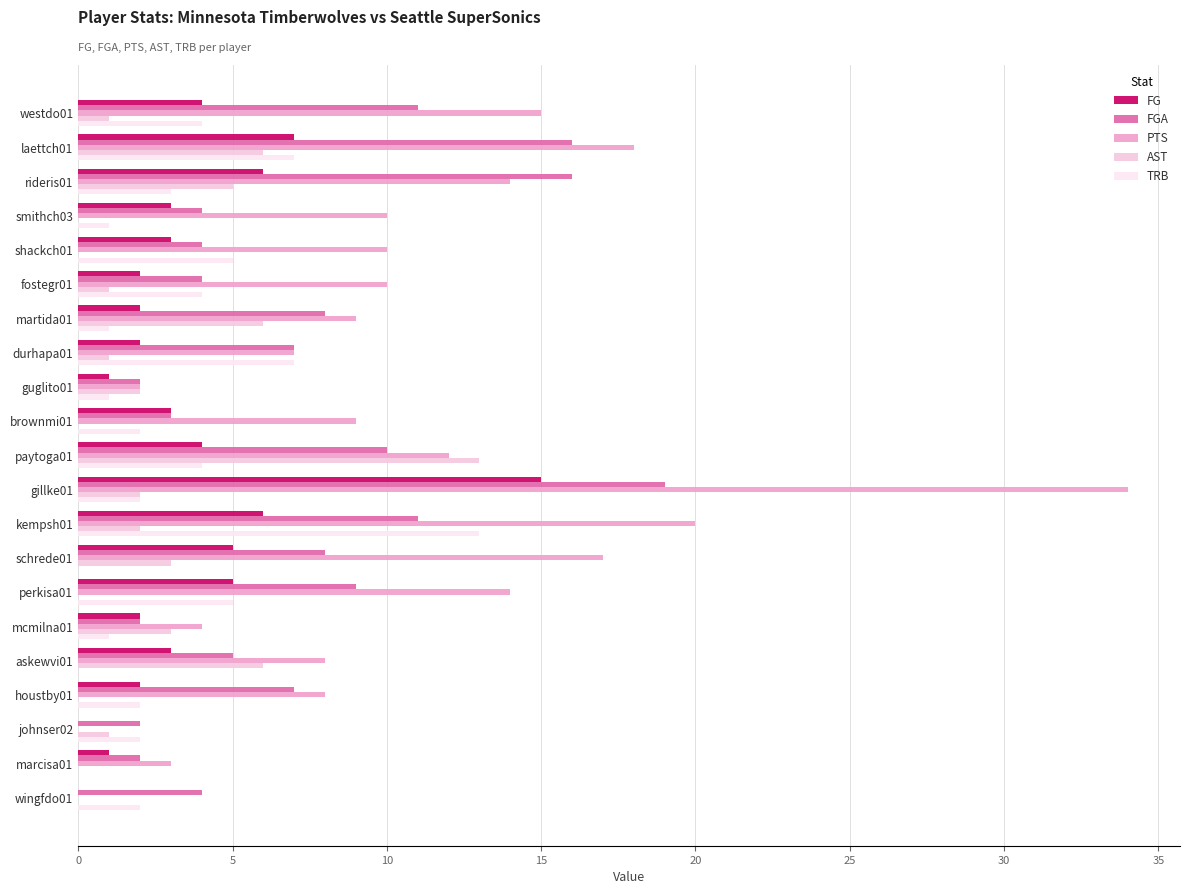

What is the average value of the FGA series?

7